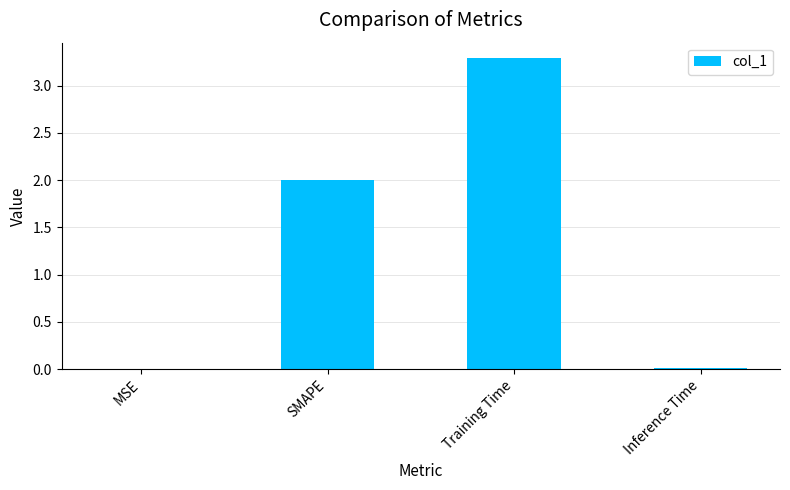

The value at MSE is 0.0. True or false?

True